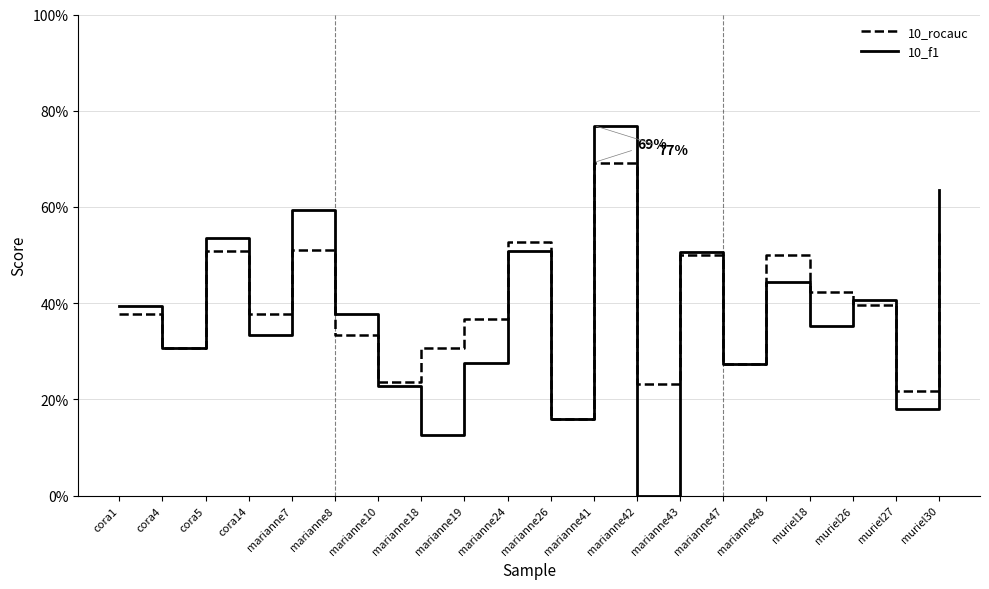

Reading left to right, transcribe all the data shown in this chart.

10_rocauc: cora1=0.4	cora4=0.3	cora5=0.5	cora14=0.4	marianne7=0.5	marianne8=0.3	marianne10=0.2	marianne18=0.3	marianne19=0.4	marianne24=0.5	marianne26=0.2	marianne41=0.7	marianne42=0.2	marianne43=0.5	marianne47=0.3	marianne48=0.5	muriel18=0.4	muriel26=0.4	muriel27=0.2	muriel30=0.5
10_f1: cora1=0.4	cora4=0.3	cora5=0.5	cora14=0.3	marianne7=0.6	marianne8=0.4	marianne10=0.2	marianne18=0.1	marianne19=0.3	marianne24=0.5	marianne26=0.2	marianne41=0.8	marianne42=0.0	marianne43=0.5	marianne47=0.3	marianne48=0.4	muriel18=0.4	muriel26=0.4	muriel27=0.2	muriel30=0.6